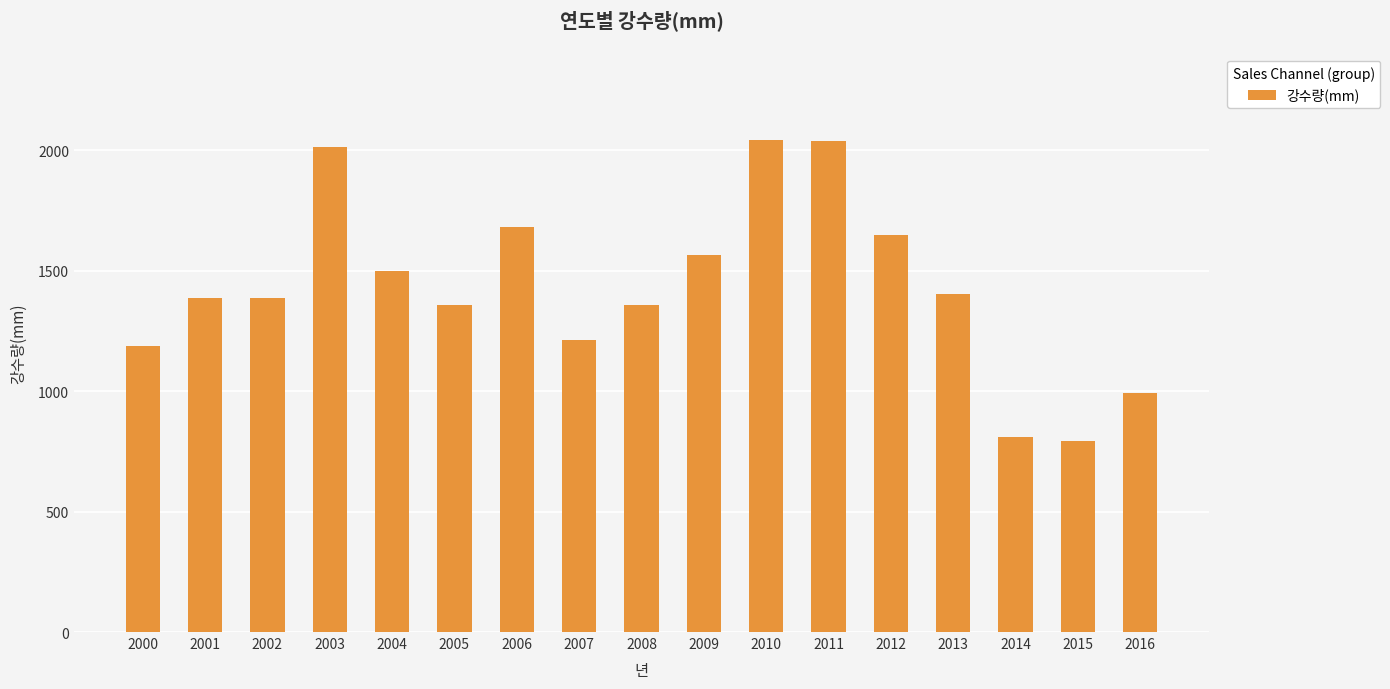

Approximately how many times larger is the value at 2009 compared to 2000?

1.3